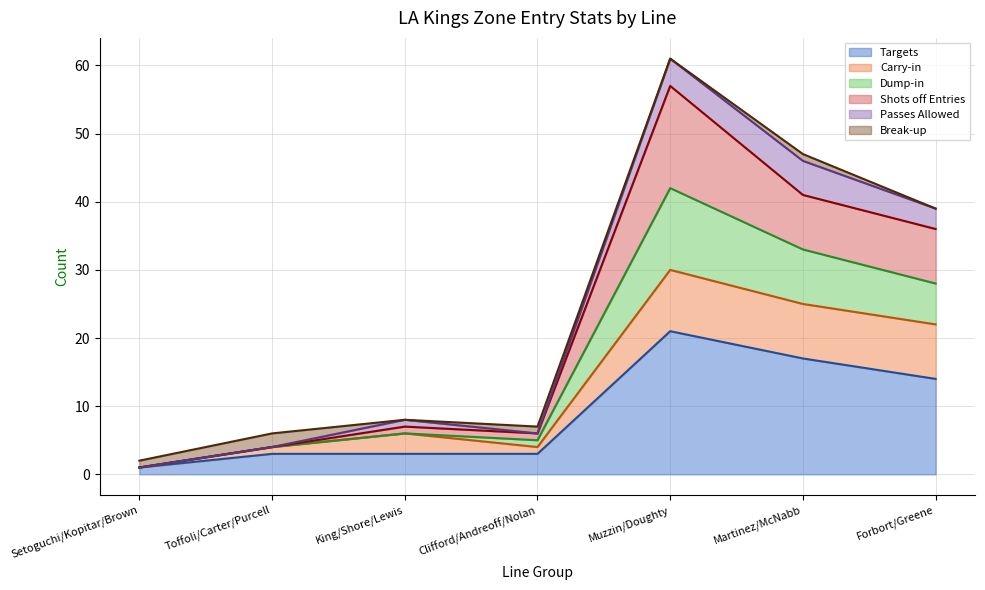

At which label does Targets reach its peak?

Muzzin/Doughty